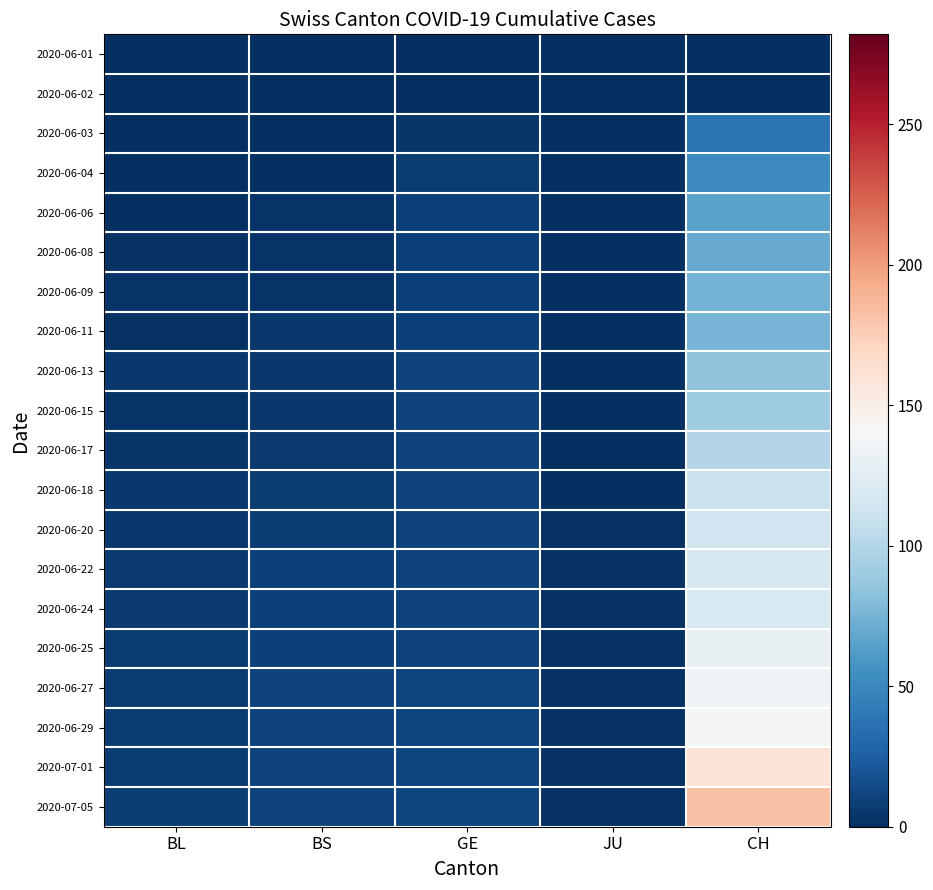

Reading left to right, transcribe all the data shown in this chart.

2020-06-01: BL=0	BS=0	GE=0	JU=0	CH=0
2020-06-02: BL=0	BS=0	GE=1	JU=0	CH=1
2020-06-03: BL=0	BS=0	GE=4	JU=0	CH=38
2020-06-04: BL=0	BS=0	GE=7	JU=0	CH=51
2020-06-06: BL=1	BS=3	GE=9	JU=0	CH=66
2020-06-08: BL=2	BS=3	GE=9	JU=0	CH=70
2020-06-09: BL=3	BS=3	GE=9	JU=0	CH=74
2020-06-11: BL=2	BS=5	GE=9	JU=0	CH=76
2020-06-13: BL=5	BS=5	GE=10	JU=1	CH=84
2020-06-15: BL=3	BS=5	GE=10	JU=1	CH=91
2020-06-17: BL=4	BS=6	GE=10	JU=1	CH=100
2020-06-18: BL=5	BS=7	GE=11	JU=1	CH=111
2020-06-20: BL=5	BS=8	GE=11	JU=2	CH=113
2020-06-22: BL=6	BS=9	GE=11	JU=2	CH=117
2020-06-24: BL=6	BS=9	GE=11	JU=2	CH=119
2020-06-25: BL=7	BS=9	GE=11	JU=2	CH=131
2020-06-27: BL=7	BS=10	GE=12	JU=2	CH=135
2020-06-29: BL=7	BS=10	GE=12	JU=2	CH=138
2020-07-01: BL=7	BS=11	GE=12	JU=2	CH=160
2020-07-05: BL=8	BS=11	GE=12	JU=2	CH=182